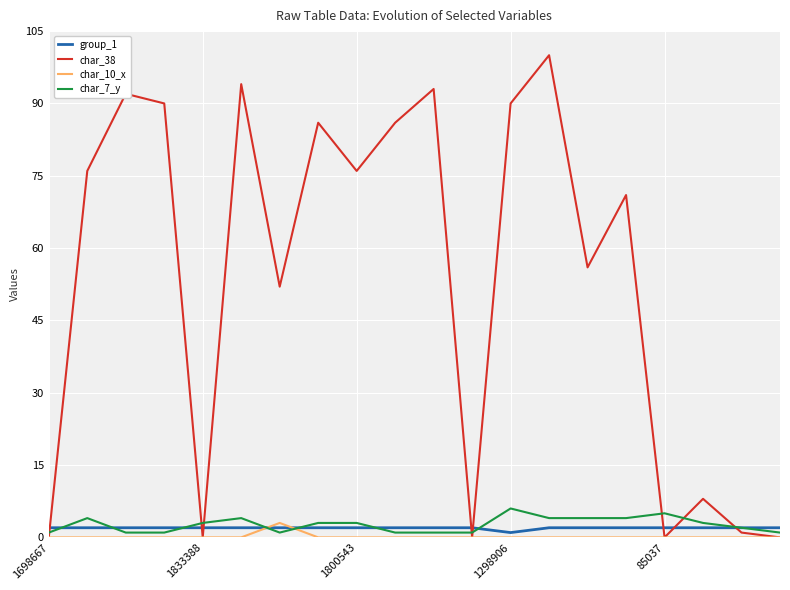

Which series has the largest total across all categories?

char_38